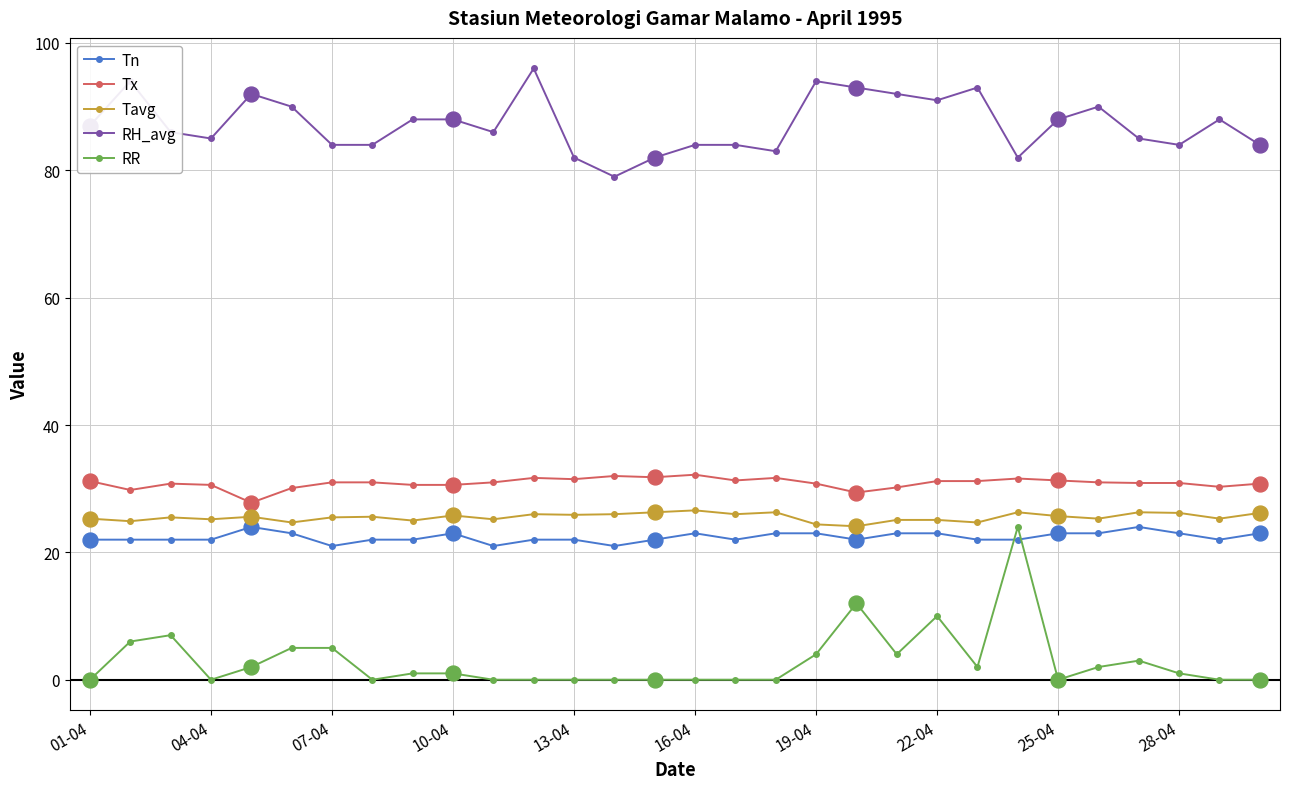

Which series has the largest total across all categories?

RH_avg